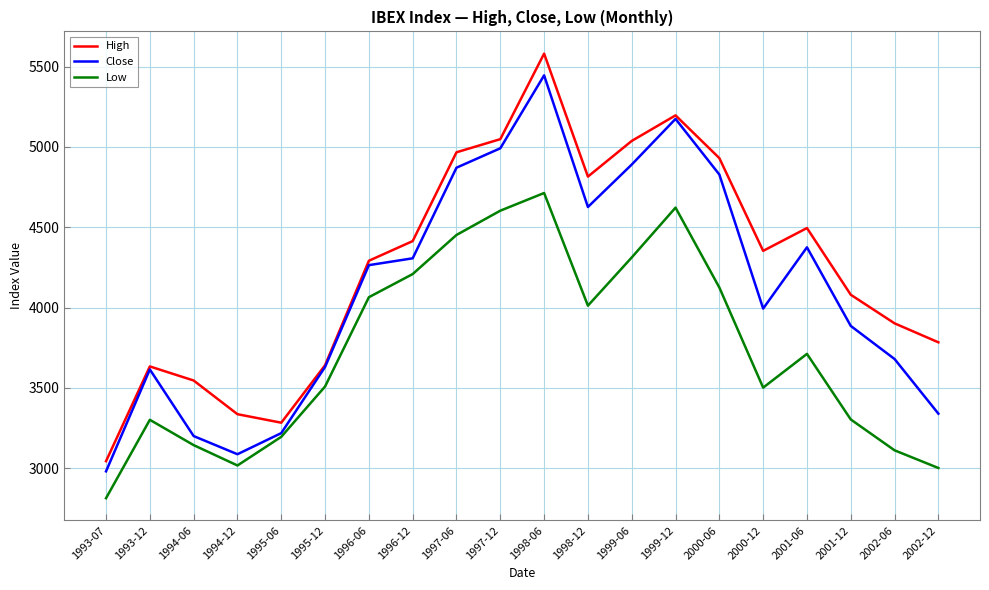

What position from the right is 1993-12?

19